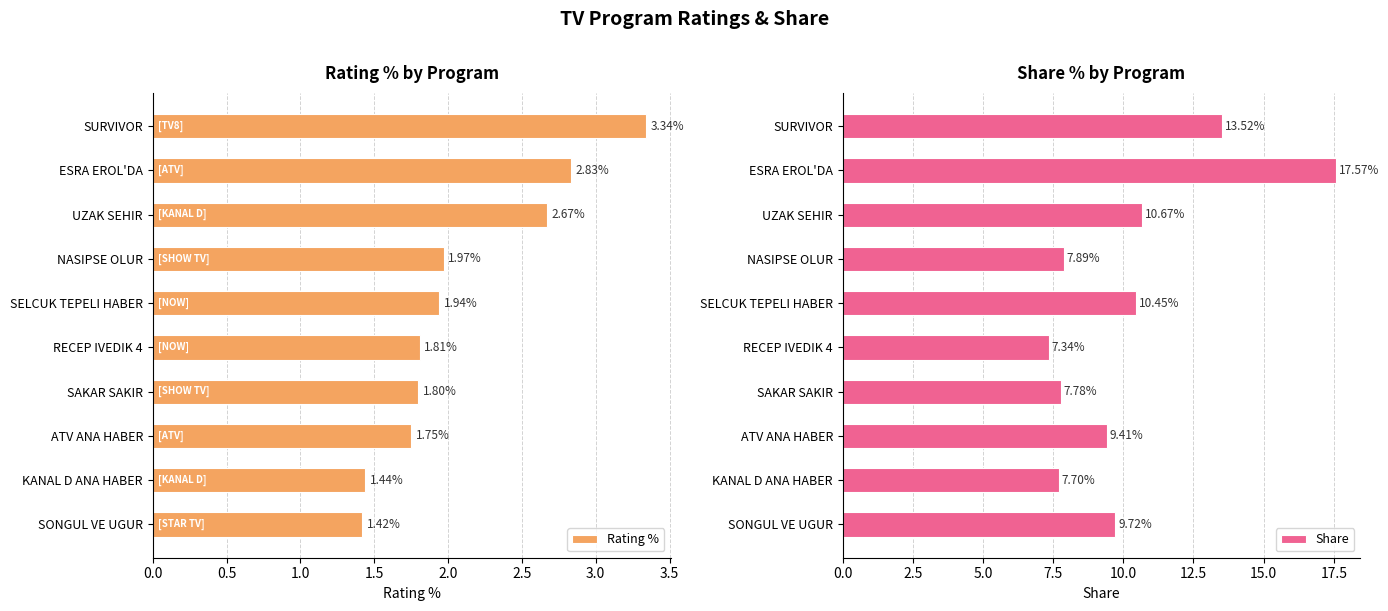

Reading right to left, transcribe all the data shown in this chart.

Rating %: 1.4	1.4	1.8	1.8	1.8	1.9	2.0	2.7	2.8	3.3
Share: 9.7	7.7	9.4	7.8	7.3	10.4	7.9	10.7	17.6	13.5